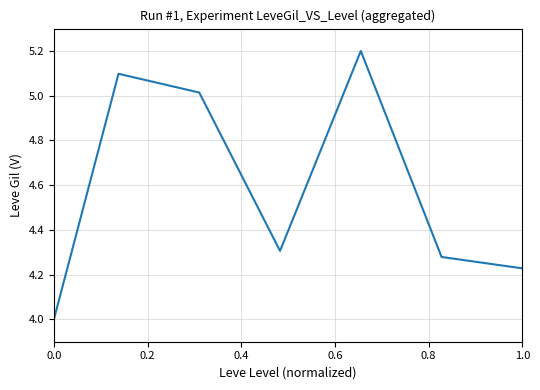

What is the difference between the second highest and second lowest values?

0.9